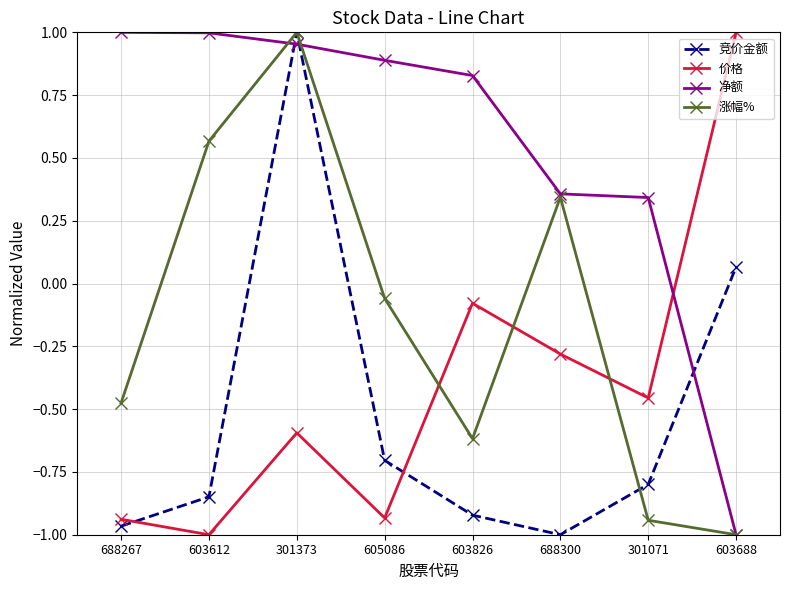

At which category is the sum across all series the highest?

301373